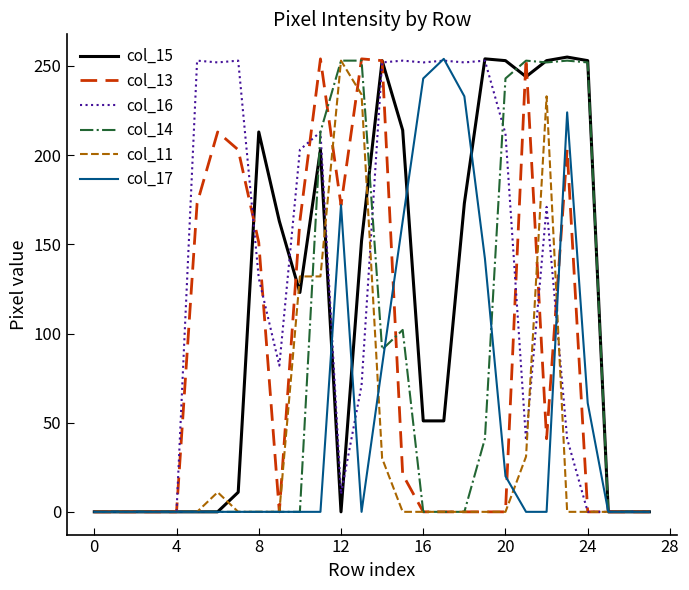

What is the difference between the maximum and minimum values in the col_16 series?

253